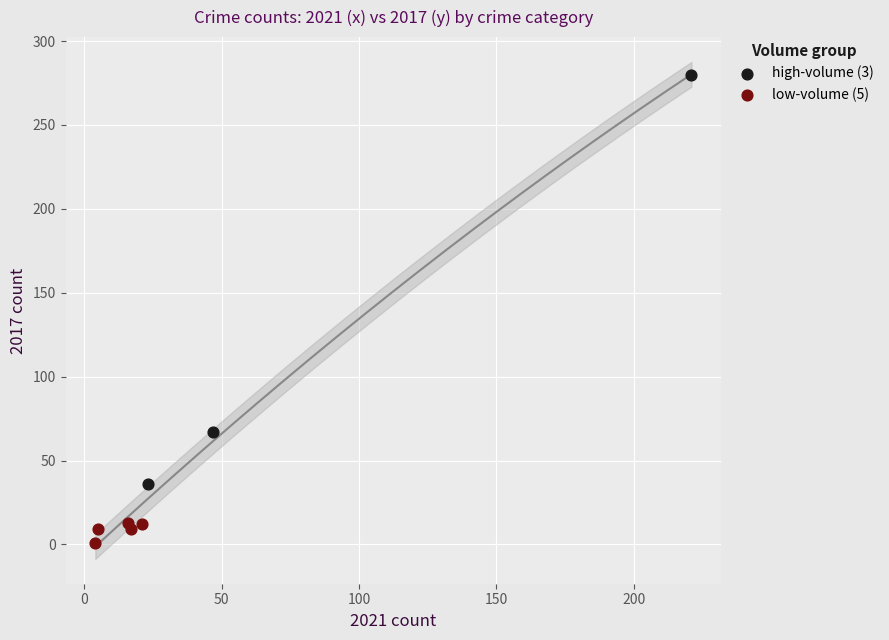

Which series has the largest Y range (max minus min)?

high-volume (3)